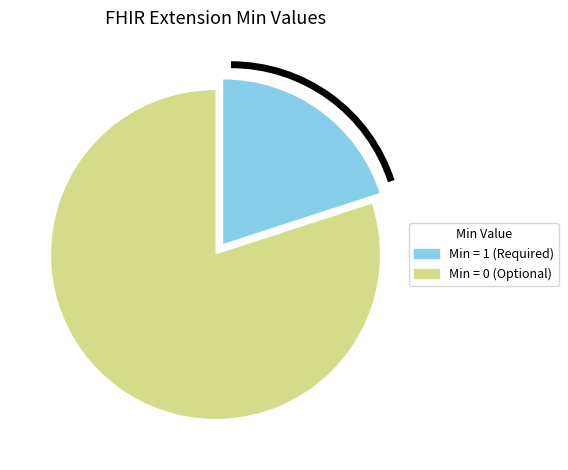

Rank the categories by value from highest to lowest.

Min = 0 (Optional), Min = 1 (Required)